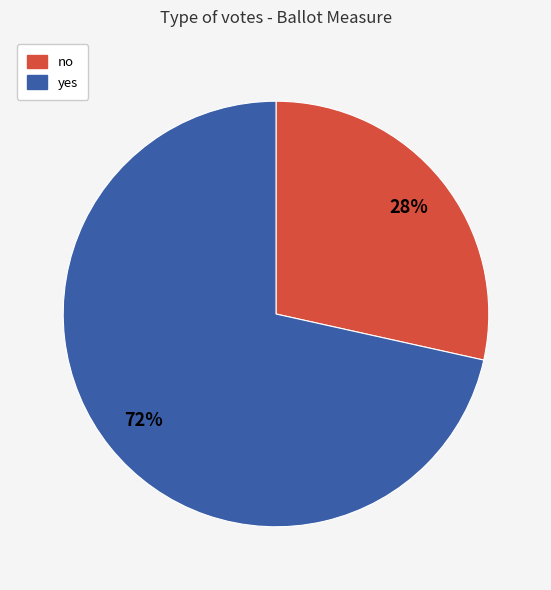

Rank the categories by value from highest to lowest.

yes, no